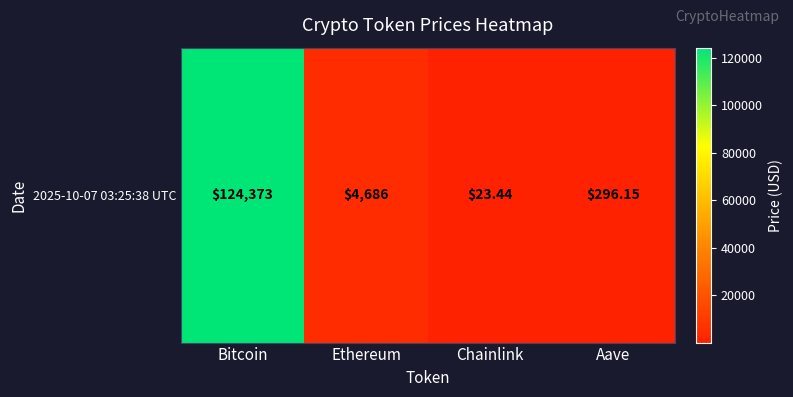

What is the minimum value shown in the chart?

23.4